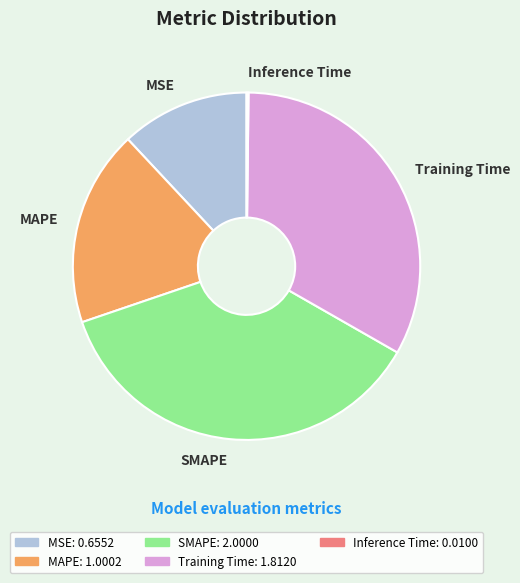

Is it true that MAPE is 18% of the pie?

True